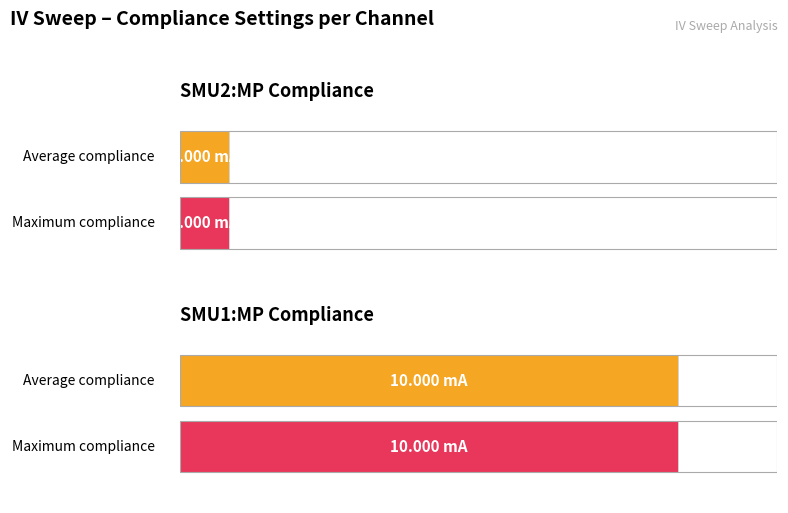

What are all the series names shown in the legend?

Average, Maximum